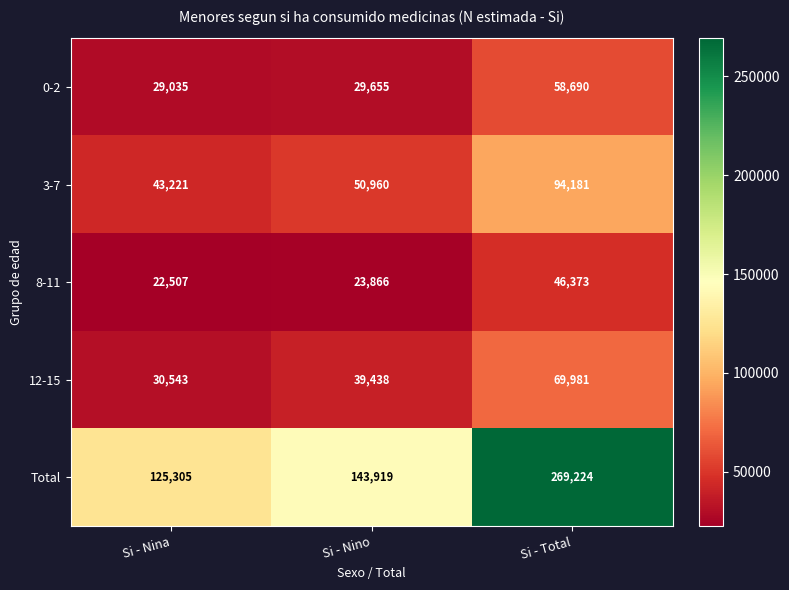

At Si - Total, list the series in order from smallest to largest.

8-11, 0-2, 12-15, 3-7, Total